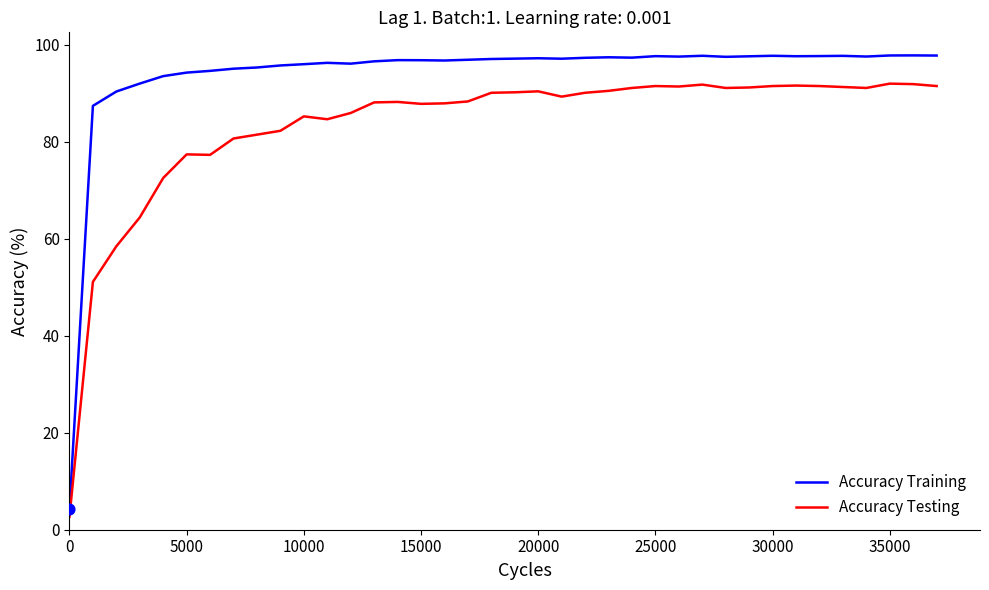

Which series has the largest range (max minus min)?

Accuracy Training